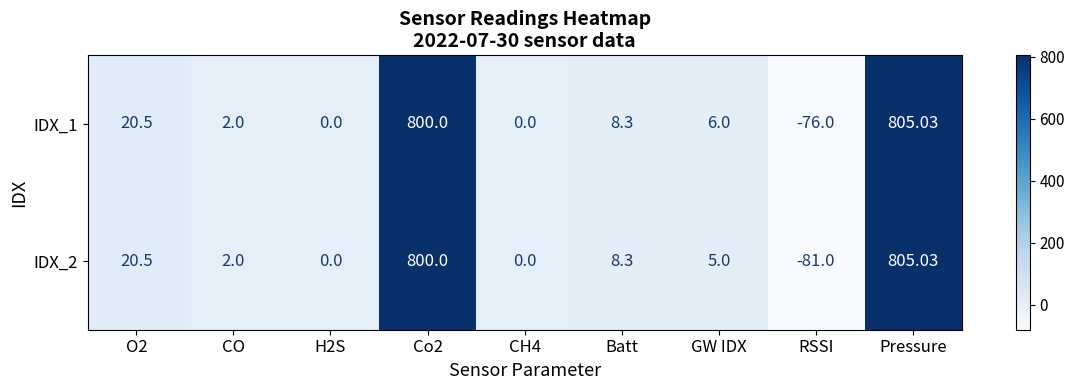

What is the smallest value displayed?

-81.0